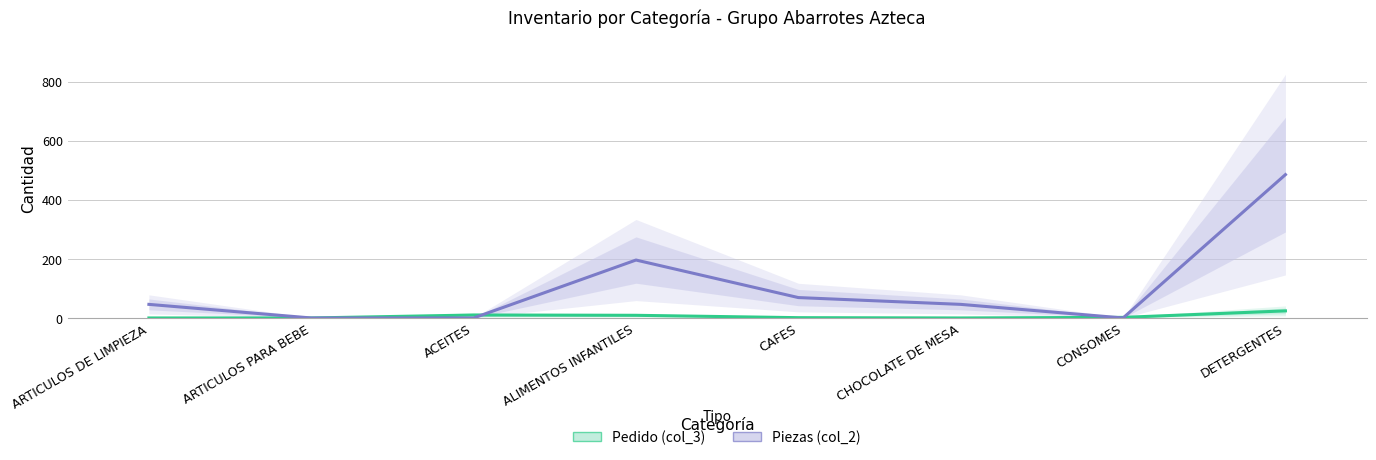

What is the maximum value for Piezas (col_2)?

485